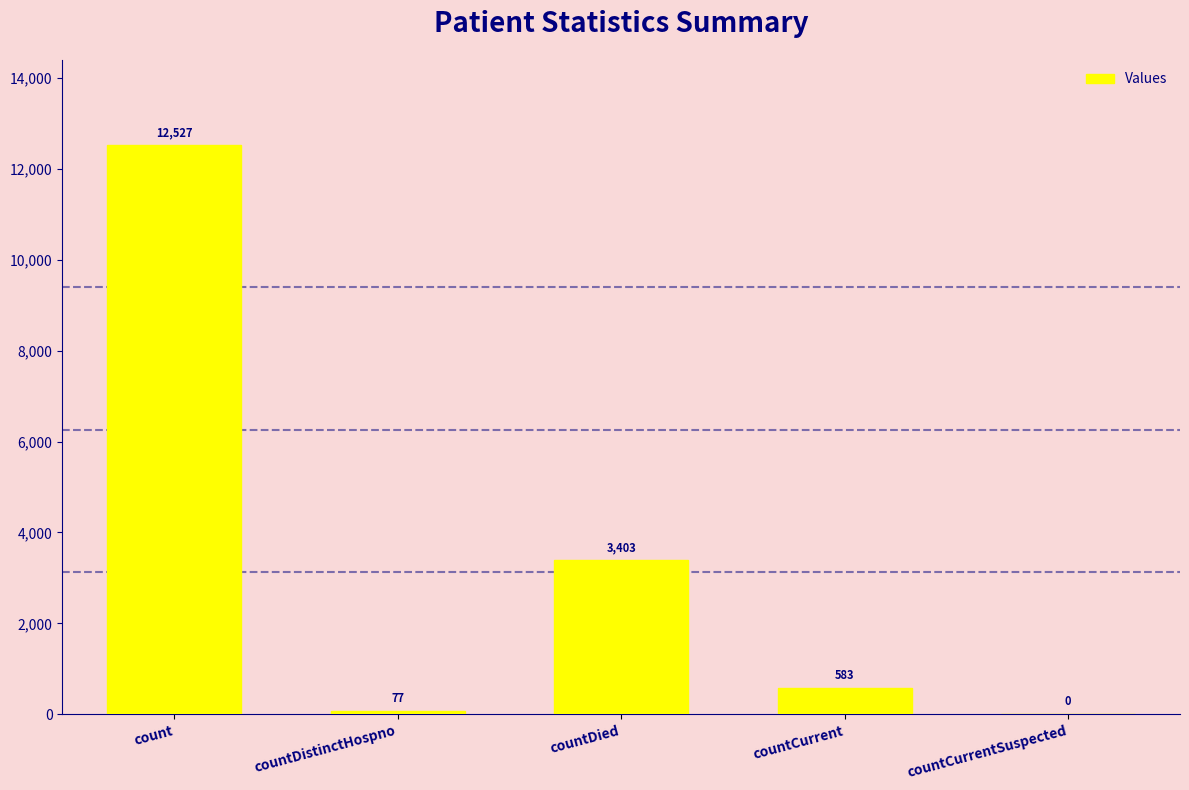

What is the sum of the values at countDied and countCurrent?

3986